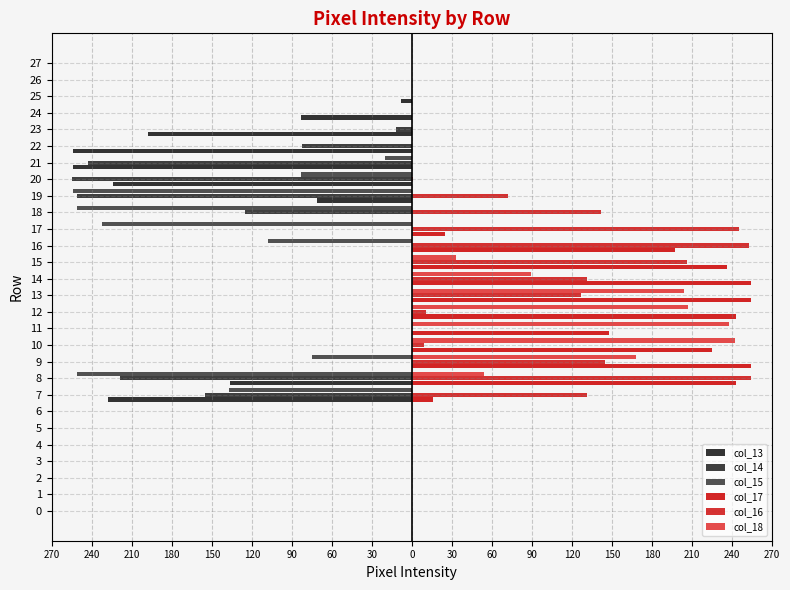

Which series has the largest total across all categories?

col_17